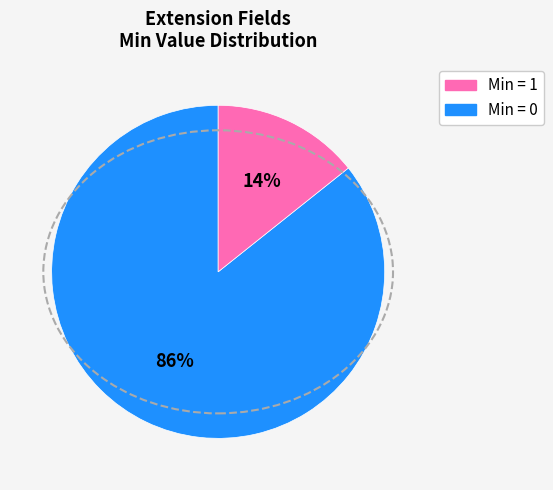

Is there any slice that represents more than half of the pie?

Yes